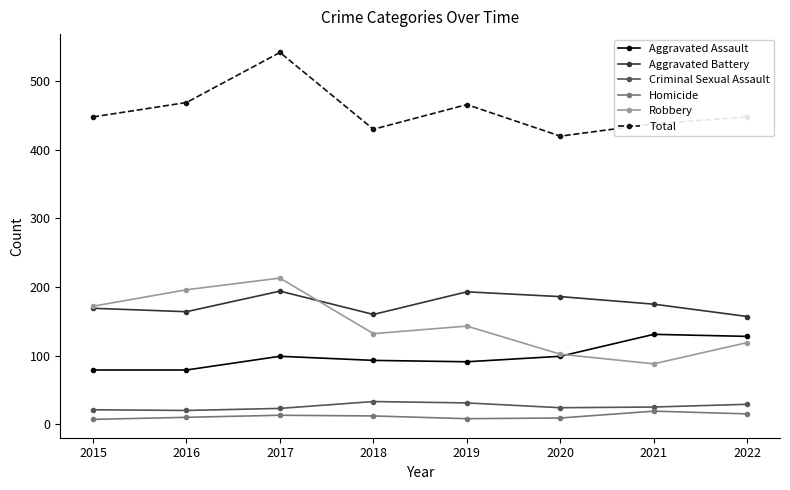

What value does the Homicide series have at 2016?

10